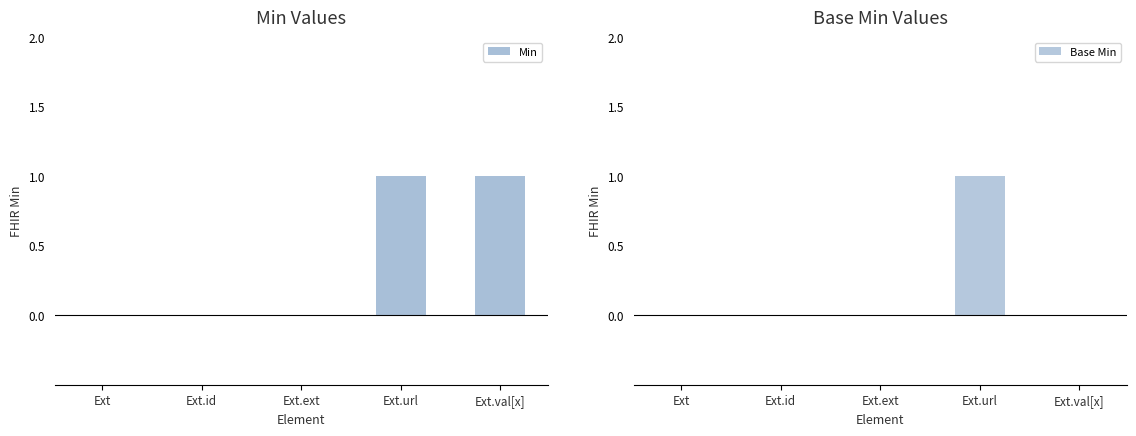

The value of Min at Ext.id is -1. True or false?

False